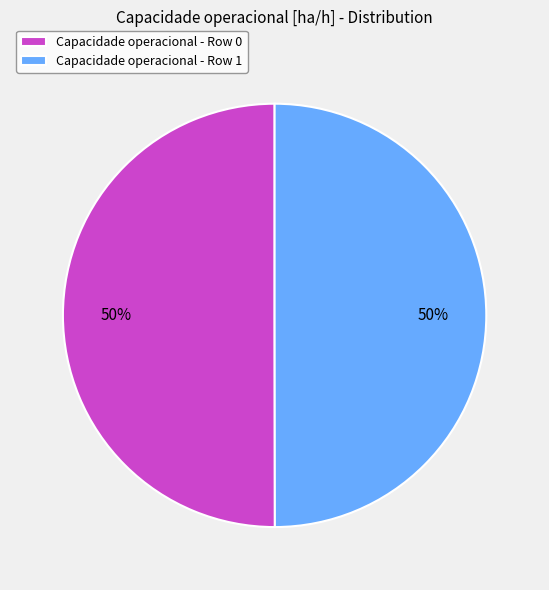

To the nearest percent, what is the combined percentage of Capacidade operacional - Row 1 and Capacidade operacional - Row 0?

100%